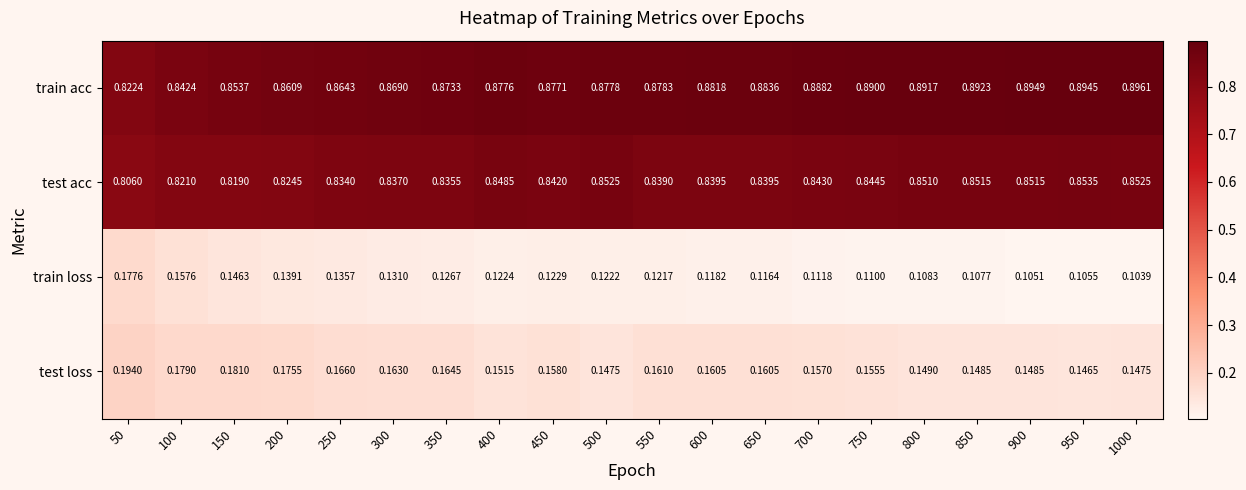

Is the value of test acc at 100 greater than the value of train acc at 750?

No